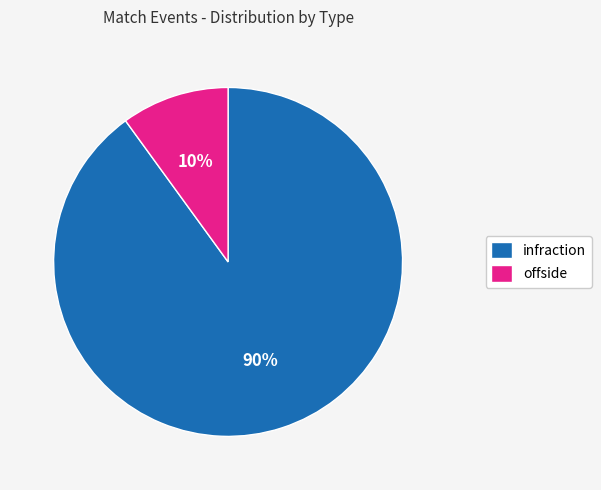

To the nearest percent, what is the average slice percentage?

50%